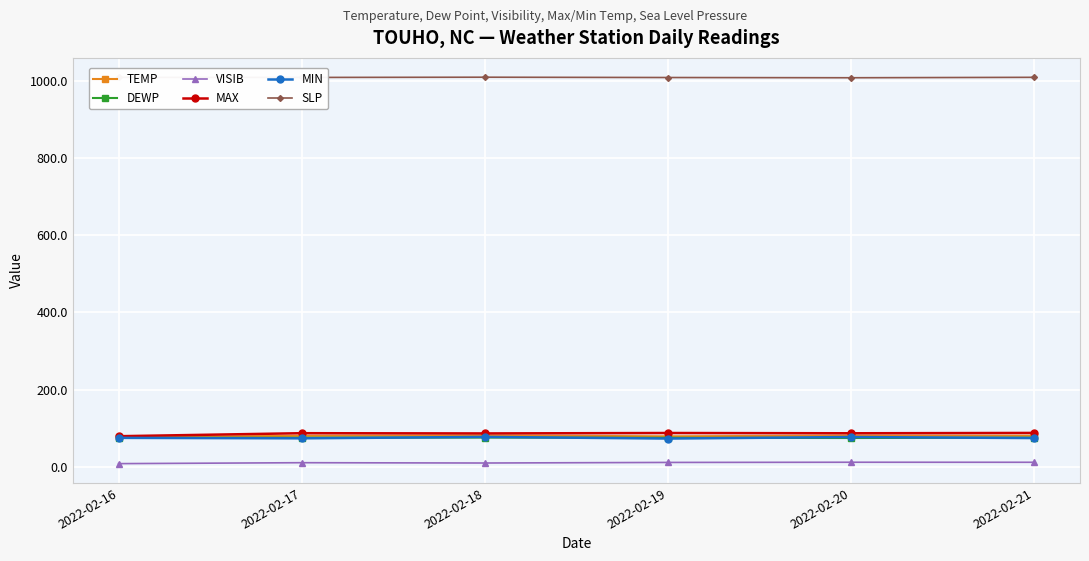

What is the greatest value displayed?

1008.9